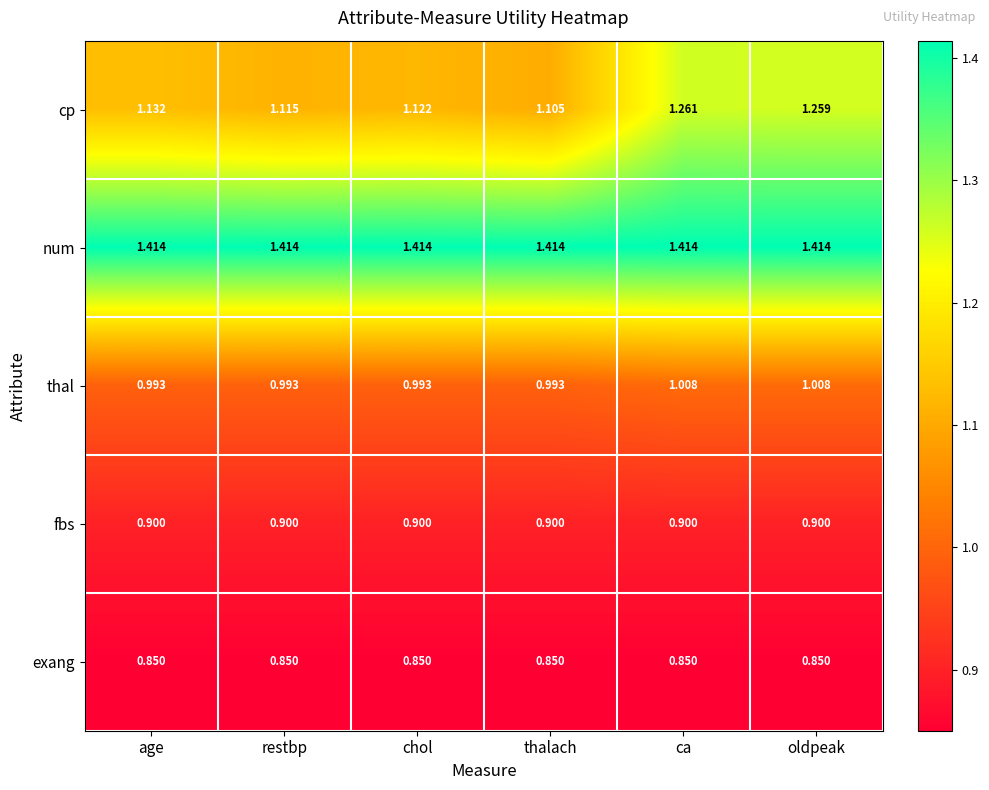

At which category is the sum across all series the highest?

ca